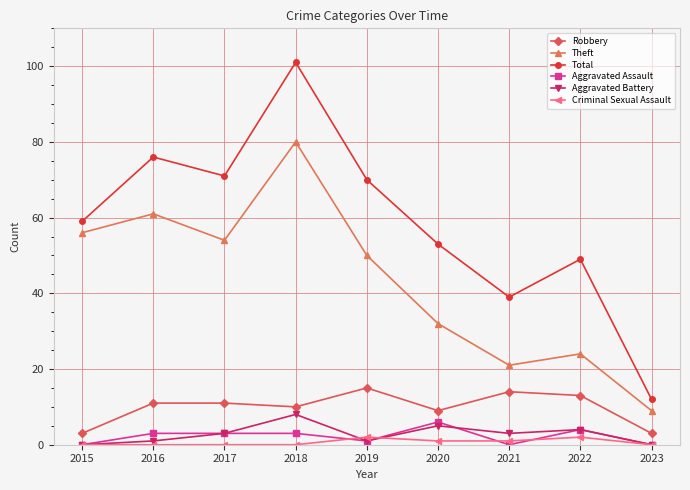

True or false: Aggravated Battery and Criminal Sexual Assault intersect in this chart.

True